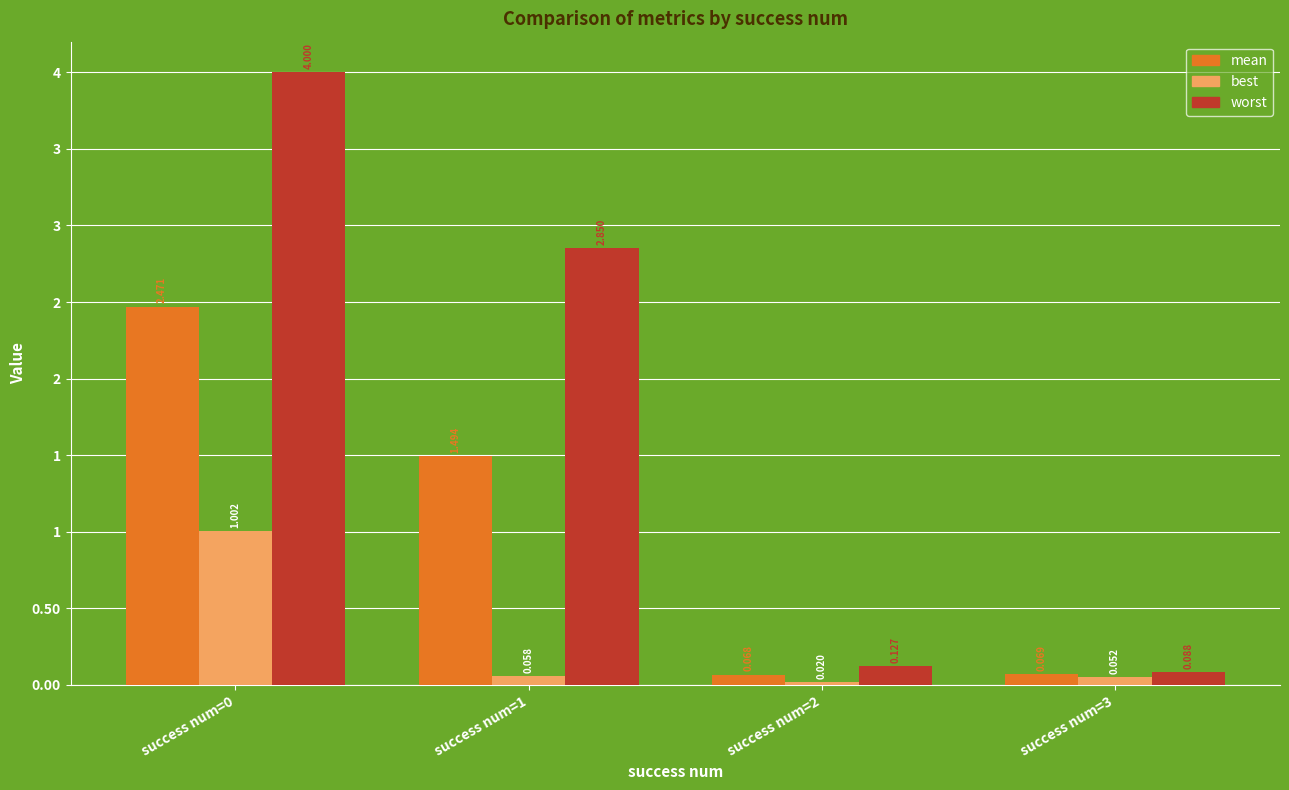

What are all the series names shown in the legend?

mean, best, worst